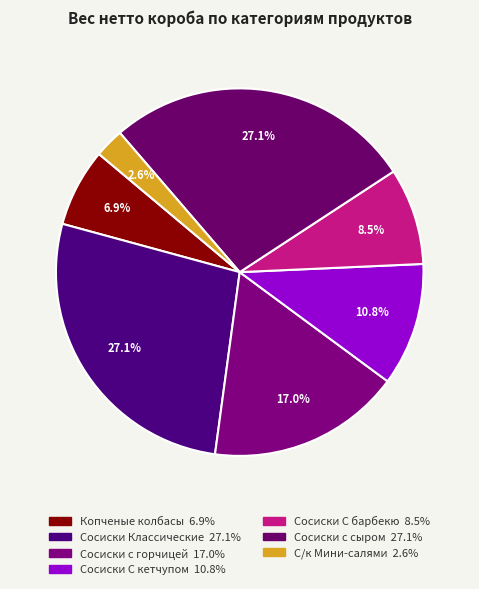

Count the number of slices in the pie.

7